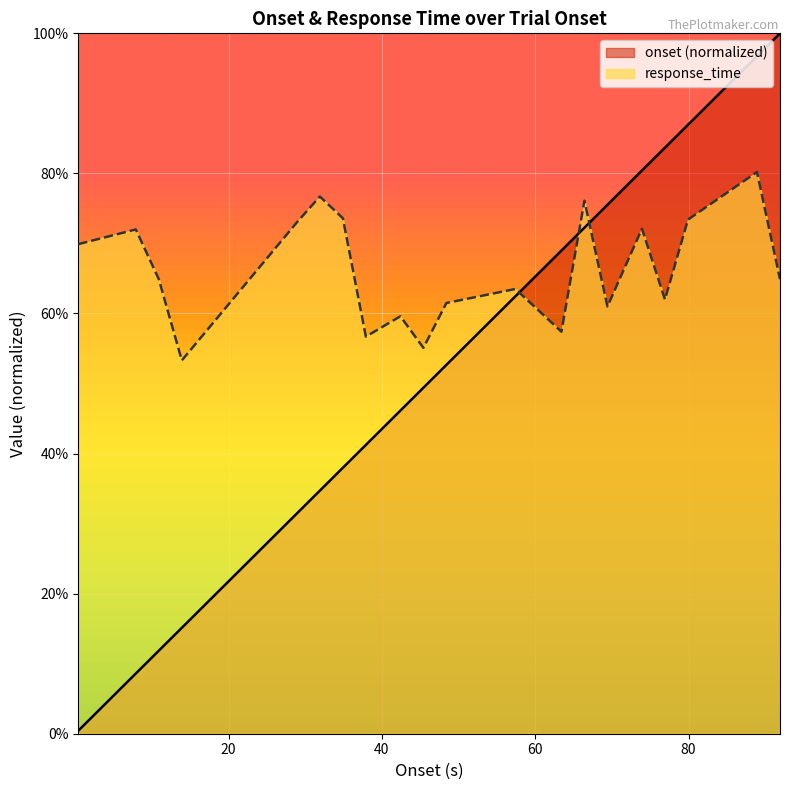

Rank the series by their maximum value, from highest to lowest.

onset (normalized), response_time